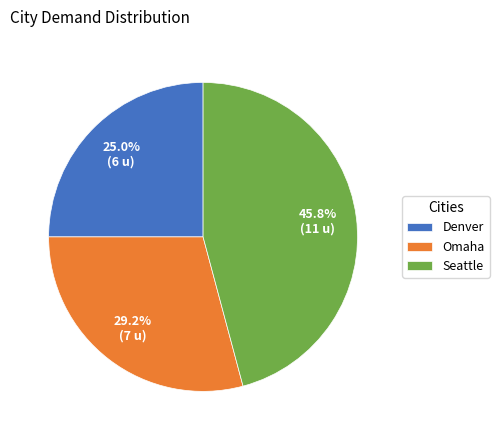

The Omaha slice represents 35% of the pie. True or false?

False